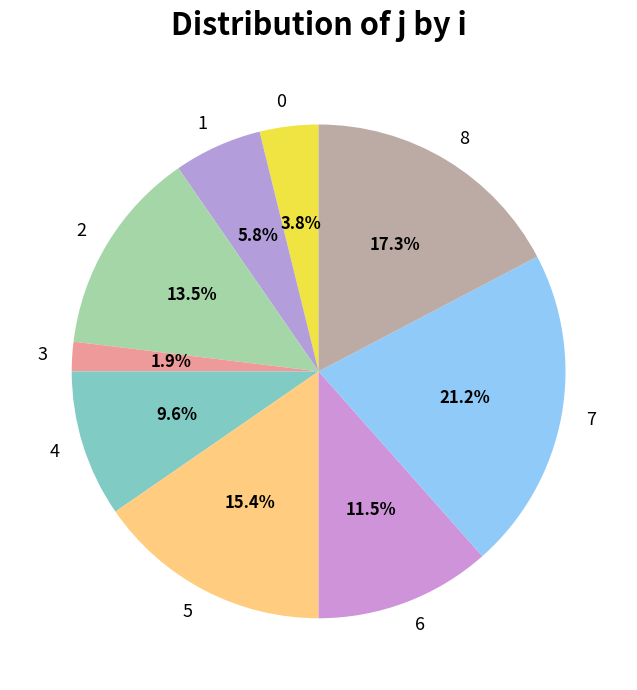

Is the sum of 7 and 2 greater than half?

No